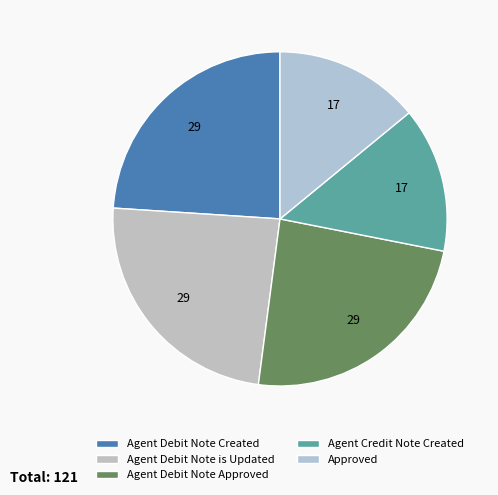

Count the number of slices in the pie.

5